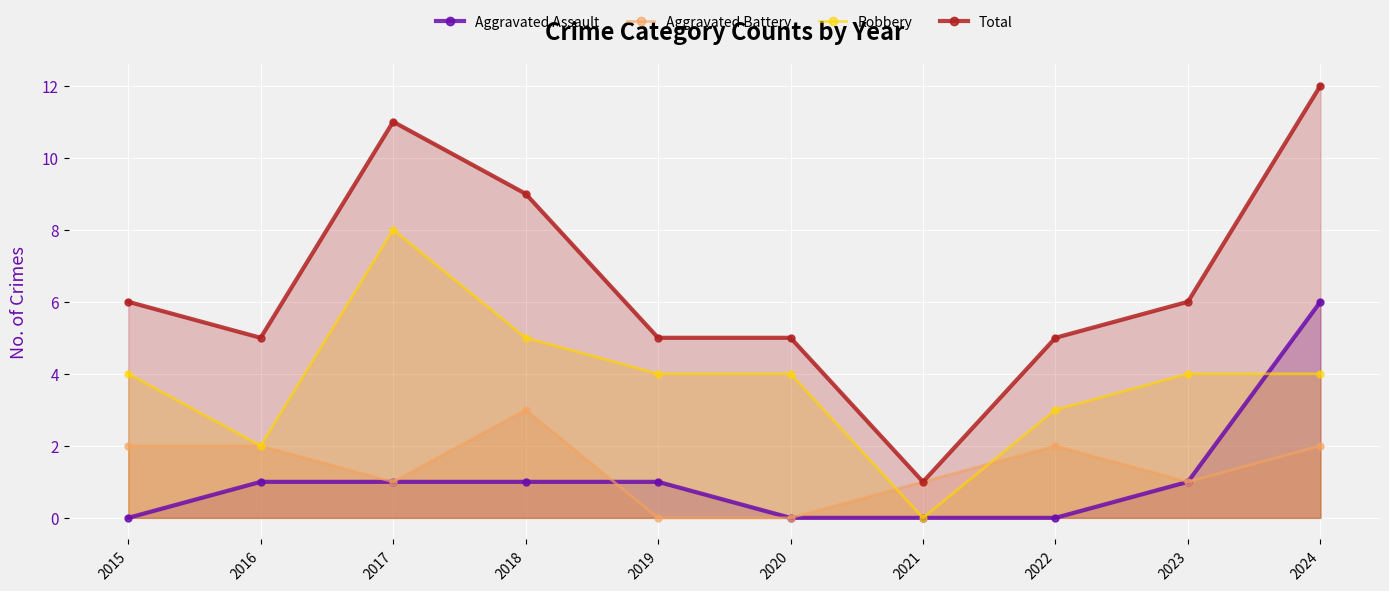

Reading right to left, list all the values displayed in this chart.

Aggravated Assault: 2024=6	2023=1	2022=0	2021=0	2020=0	2019=1	2018=1	2017=1	2016=1	2015=0
Aggravated Battery: 2024=2	2023=1	2022=2	2021=1	2020=0	2019=0	2018=3	2017=1	2016=2	2015=2
Robbery: 2024=4	2023=4	2022=3	2021=0	2020=4	2019=4	2018=5	2017=8	2016=2	2015=4
Total: 2024=12	2023=6	2022=5	2021=1	2020=5	2019=5	2018=9	2017=11	2016=5	2015=6